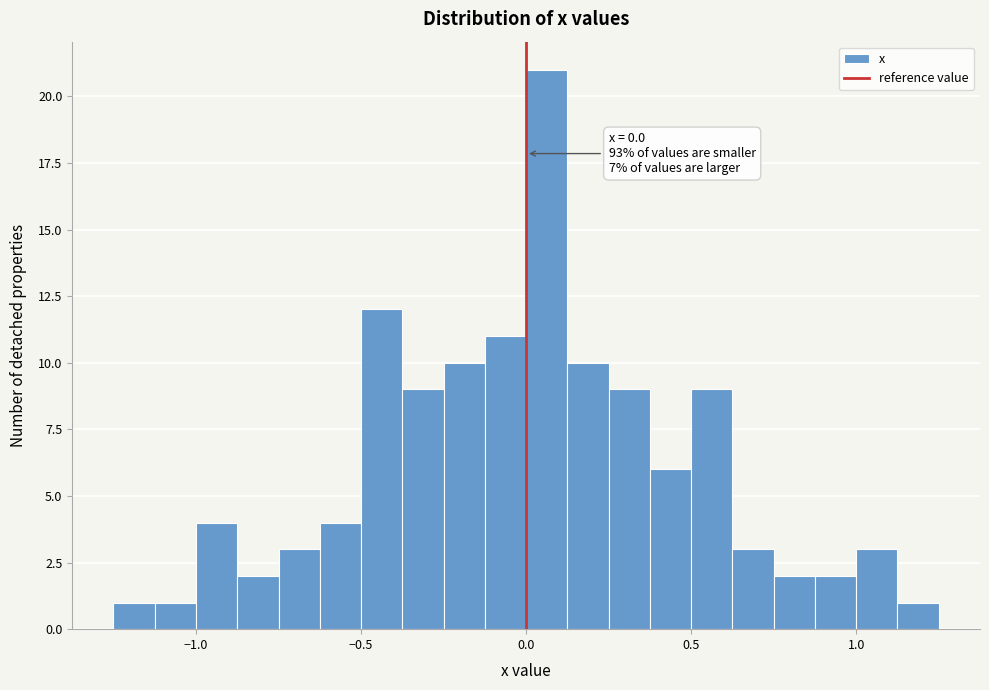

Read against the x-axis, roughly where is the centre of the tallest bar?

0.05